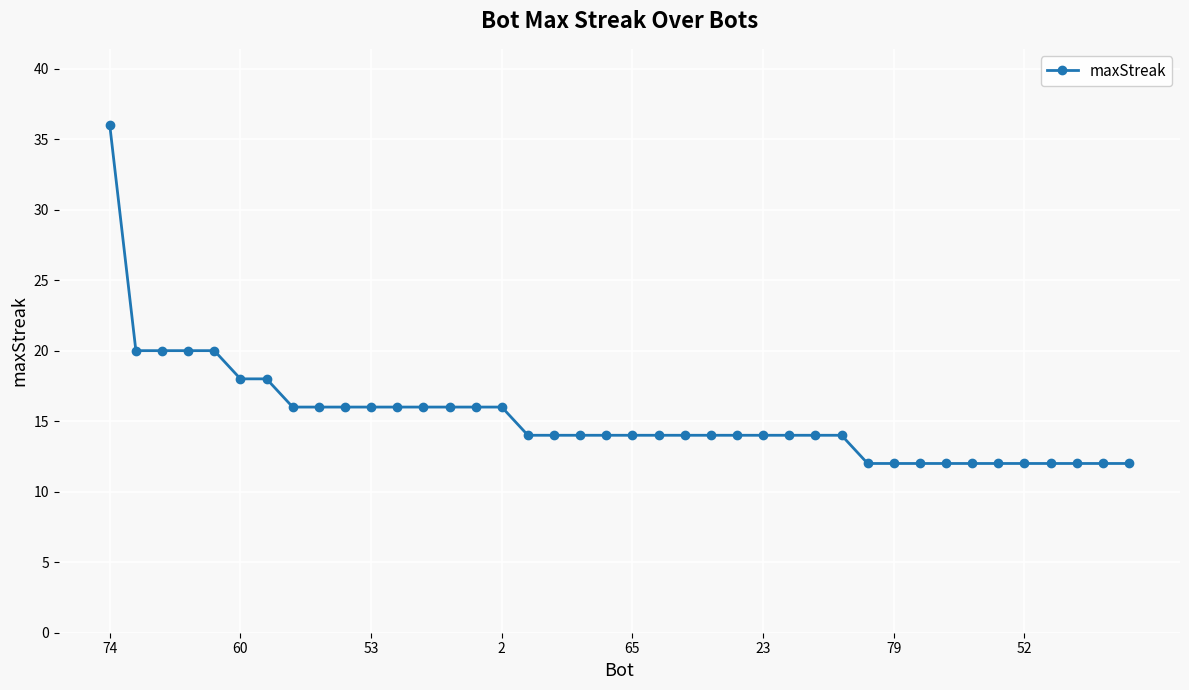

How many categories are shown in the chart?

40